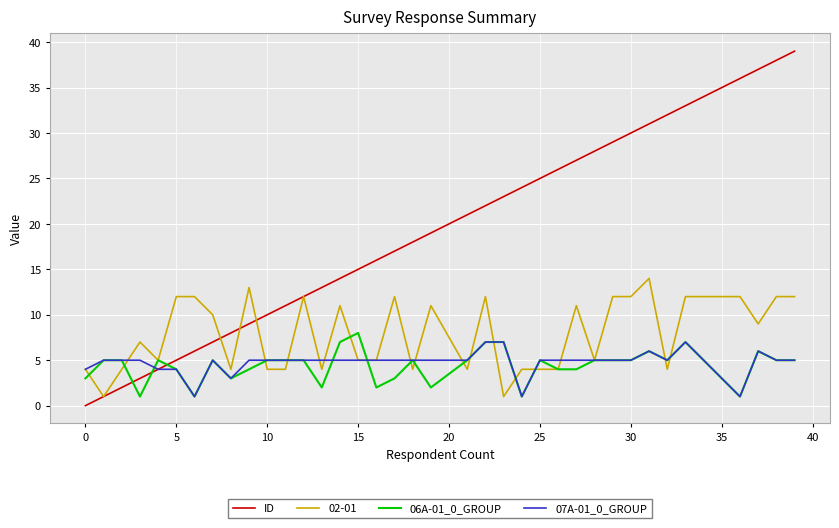

How many series are shown in this chart?

4